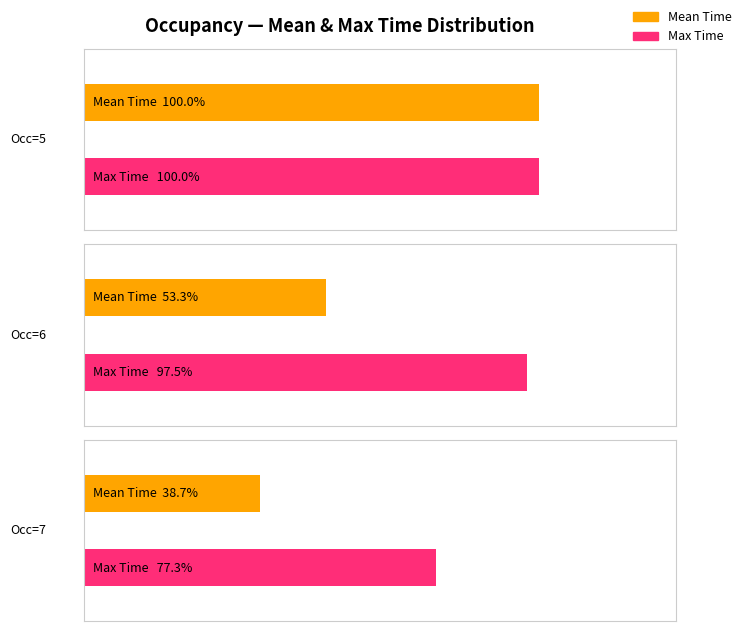

List the series in order of their overall mean, lowest first.

Mean Time, Max Time